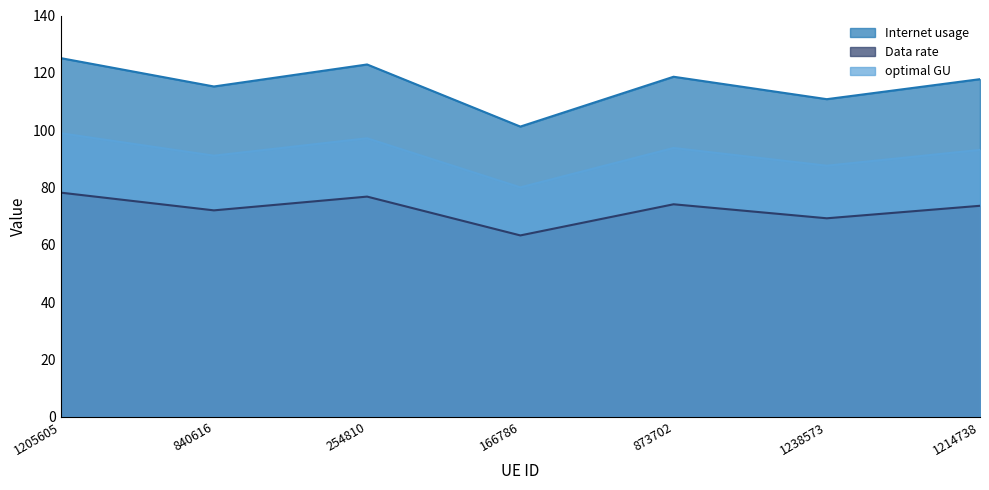

How many interior local peaks does the Internet usage series have?

2